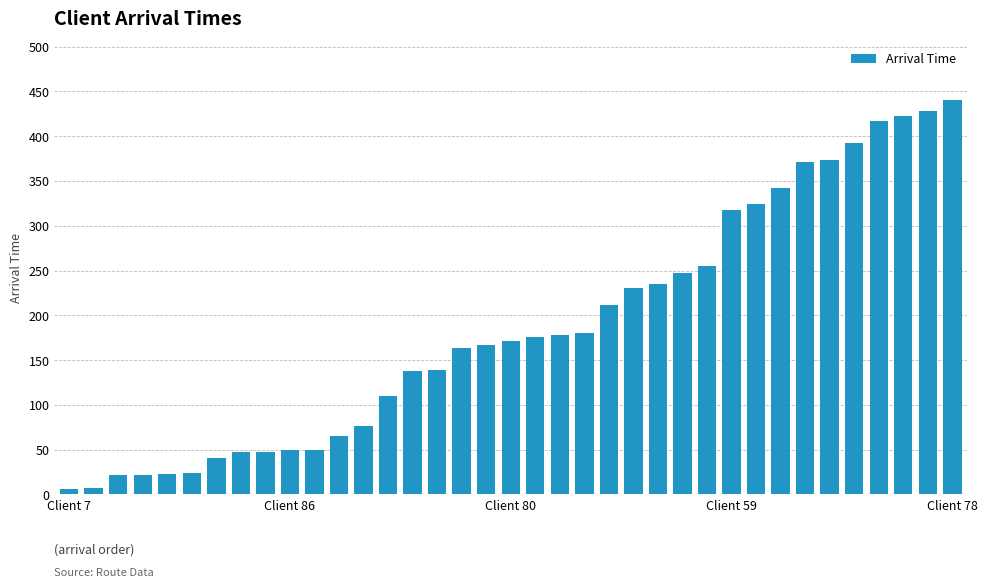

How many values are below 171?

18